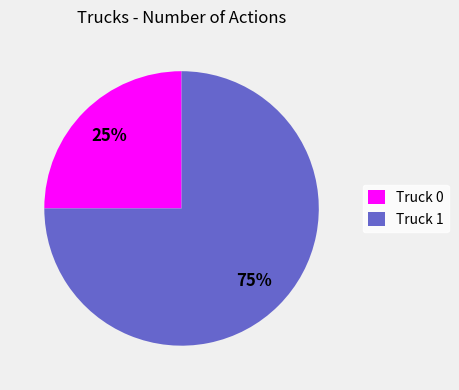

The Truck 0 slice represents 10% of the pie. True or false?

False